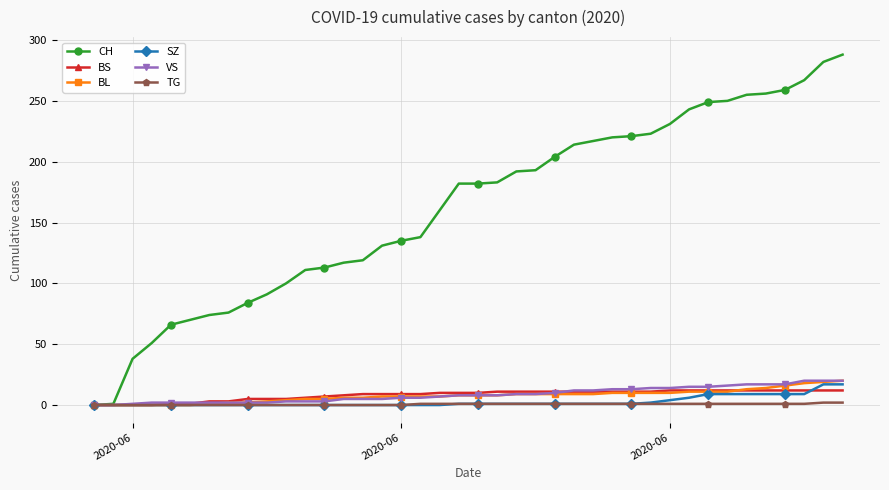

Which series has the largest total across all categories?

CH